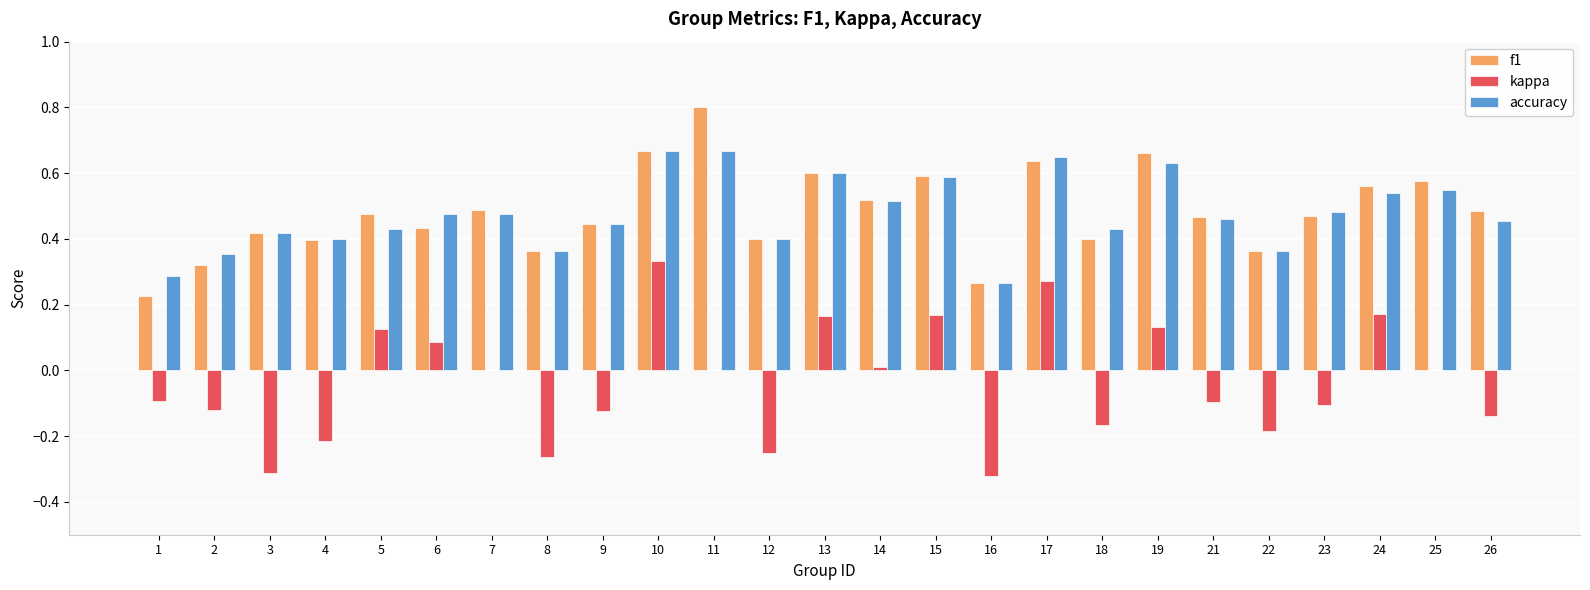

At which label is f1 closest to 0?

1